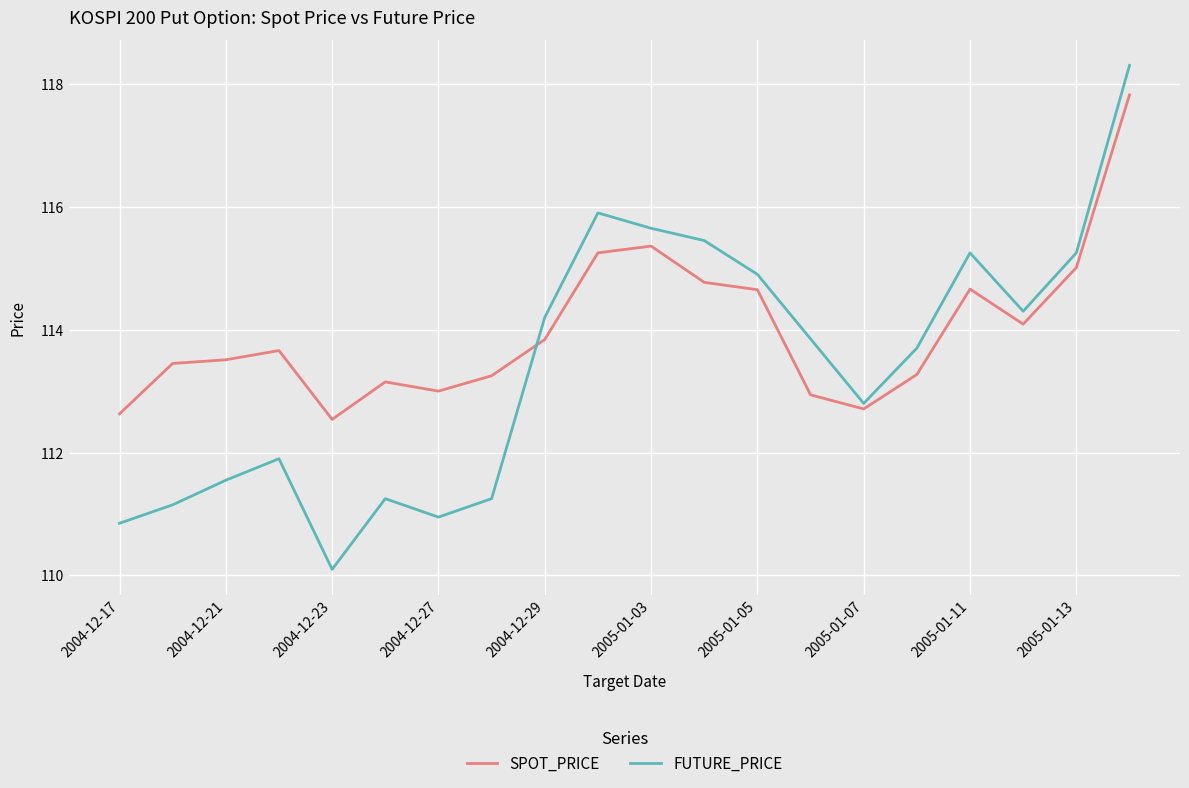

Which series has the largest range (max minus min)?

FUTURE_PRICE